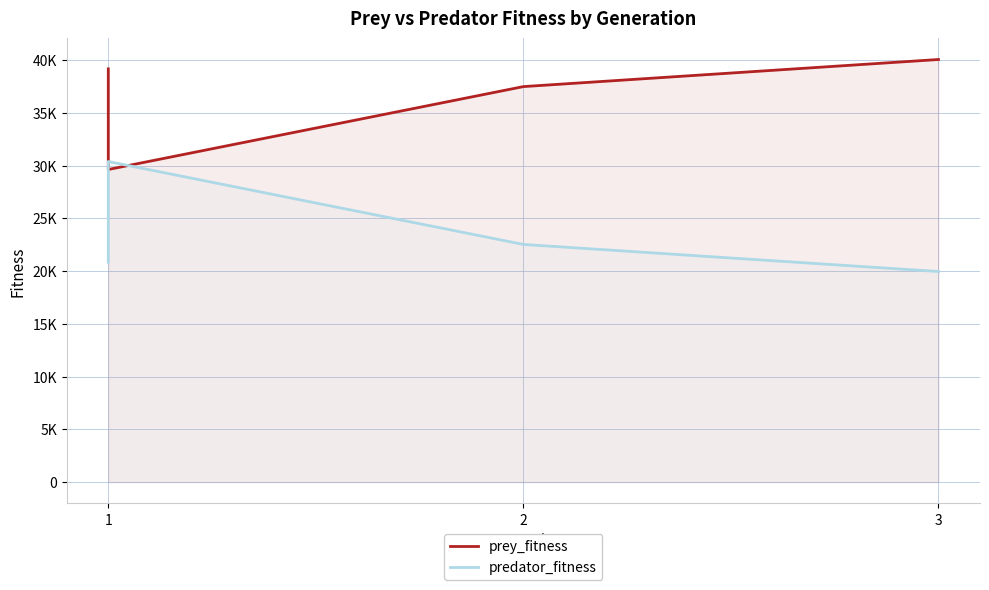

What is the value of the prey_fitness point at the 1st from the left?

39161